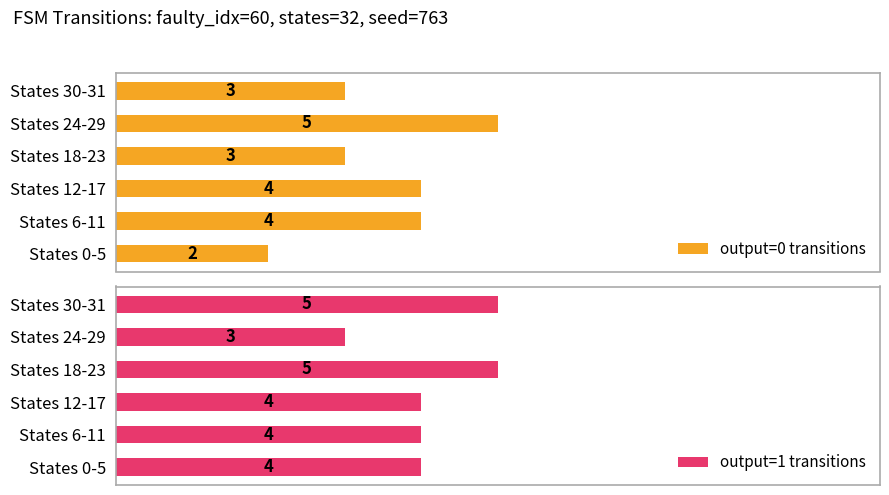

Reading left to right, extract all data points from this chart.

output=0 transitions: 2	4	4	3	5	3
output=1 transitions: 4	4	4	5	3	5